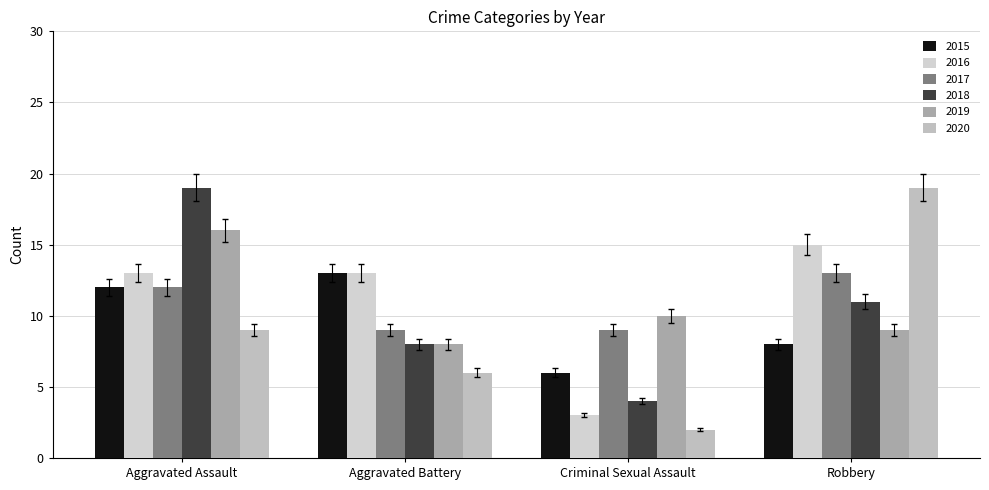

What is the label of the 2nd bar from the left?

Aggravated Battery